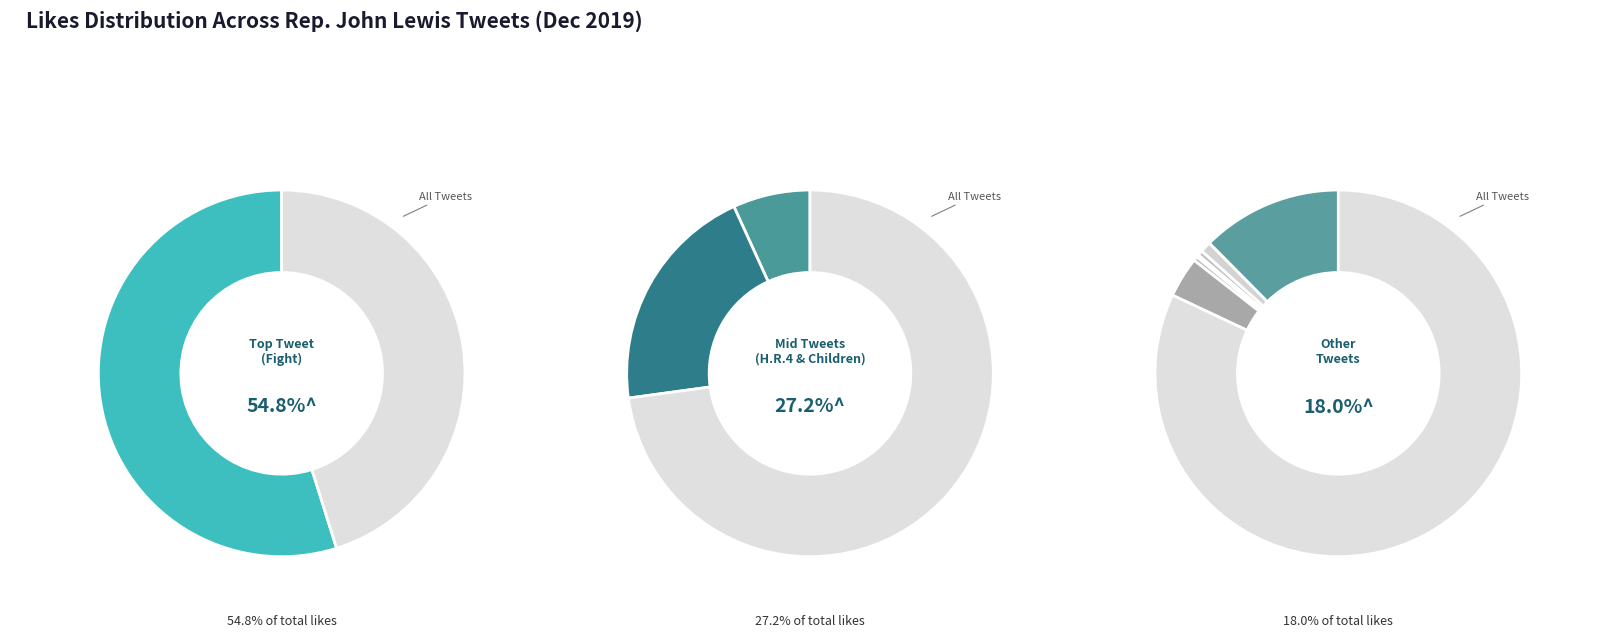

How much of the chart is everything except Our children and their children?

79.7%